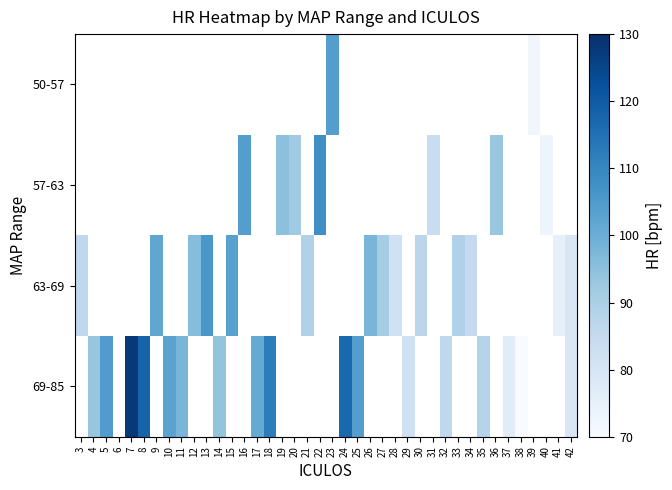

At 5, list the series in order from largest to smallest.

50-57, 57-63, 63-69, 69-85